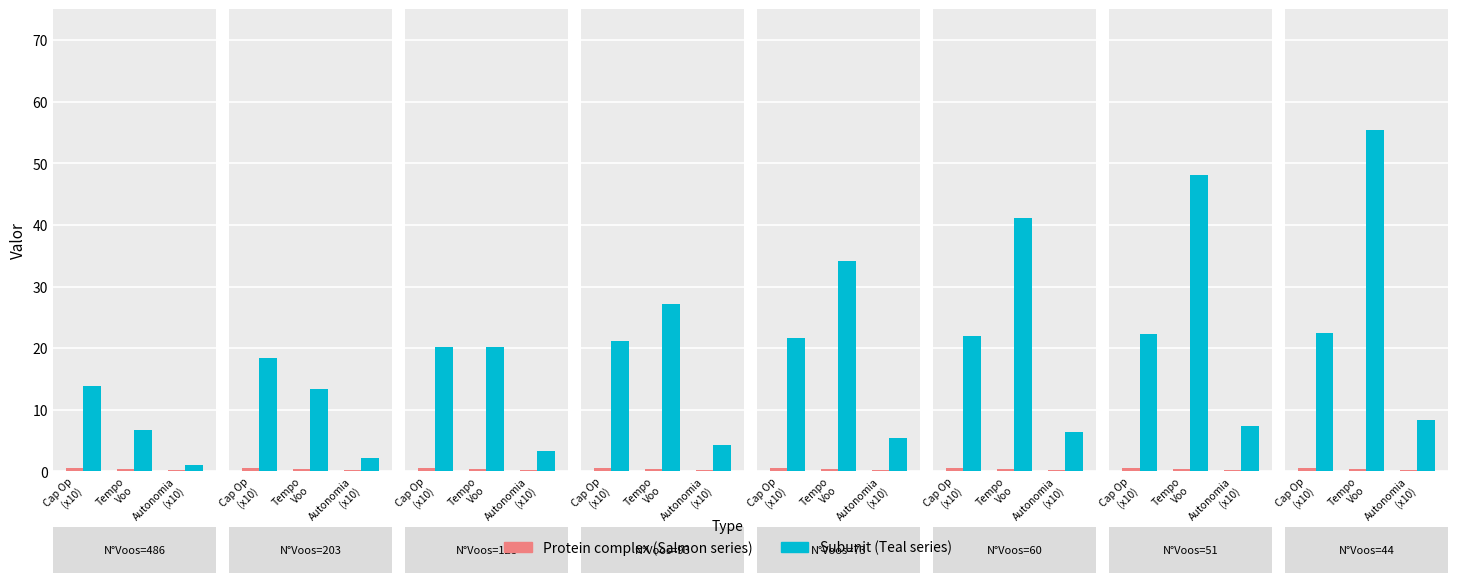

Which category has the lowest value in the Protein complex series?

Autonomia
(x10)